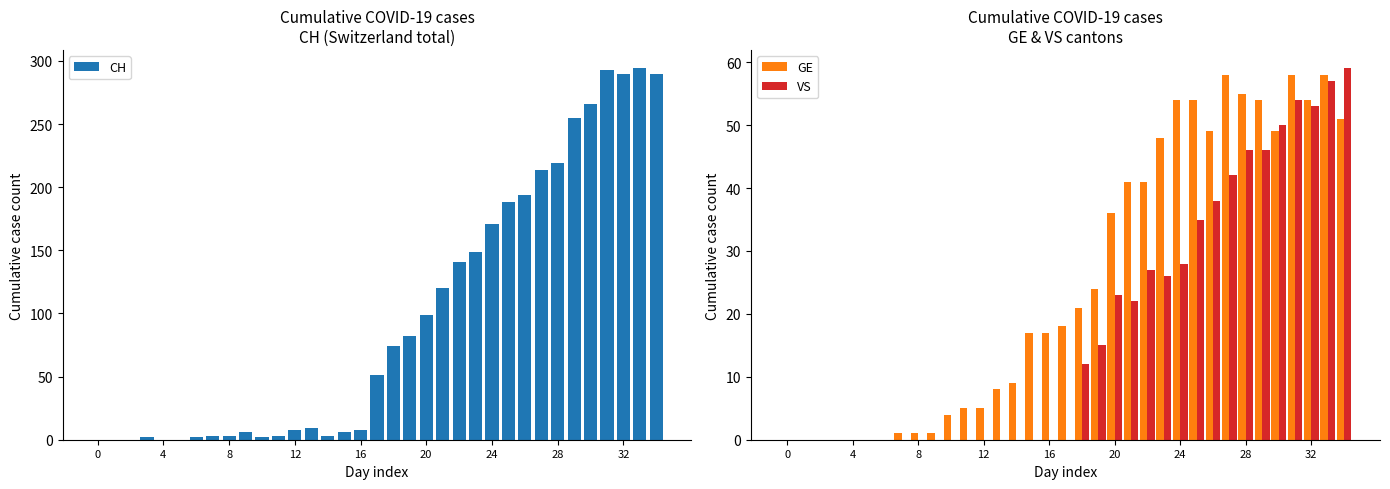

What is the sum of all VS values?

633